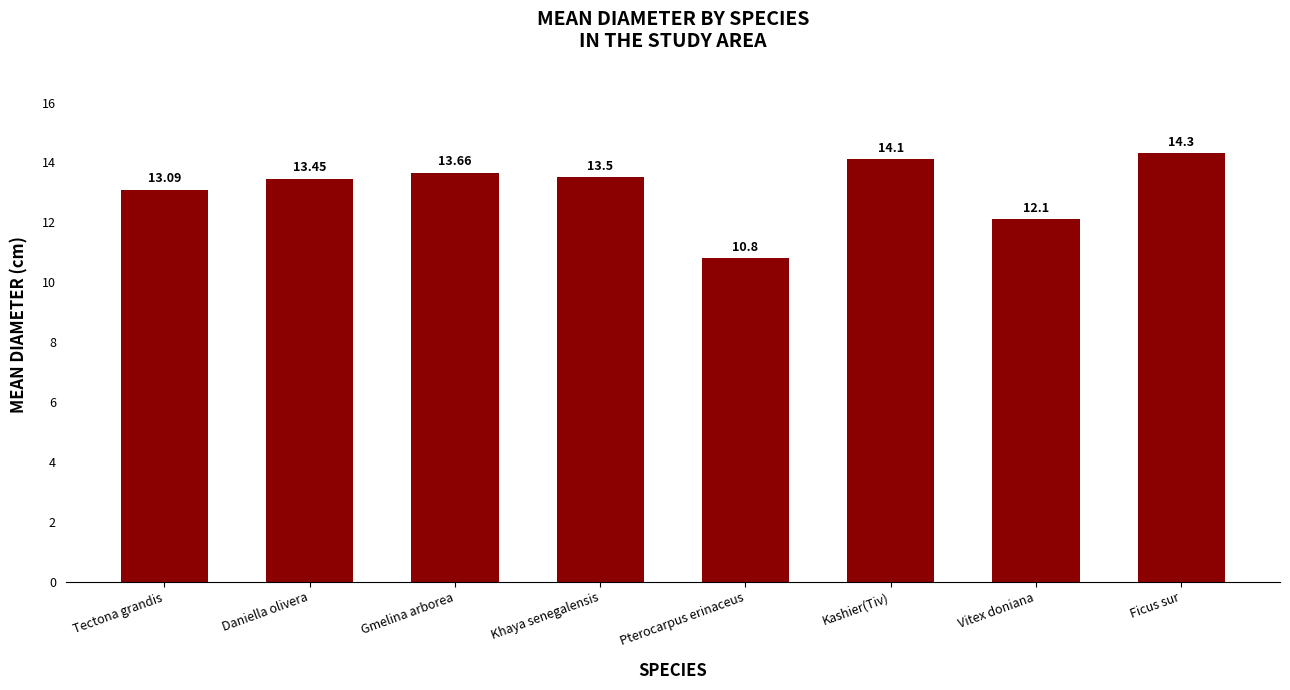

List the labels in order of value, largest first.

Ficus sur, Kashier(Tiv), Gmelina arborea, Khaya senegalensis, Daniella olivera, Tectona grandis, Vitex doniana, Pterocarpus erinaceus